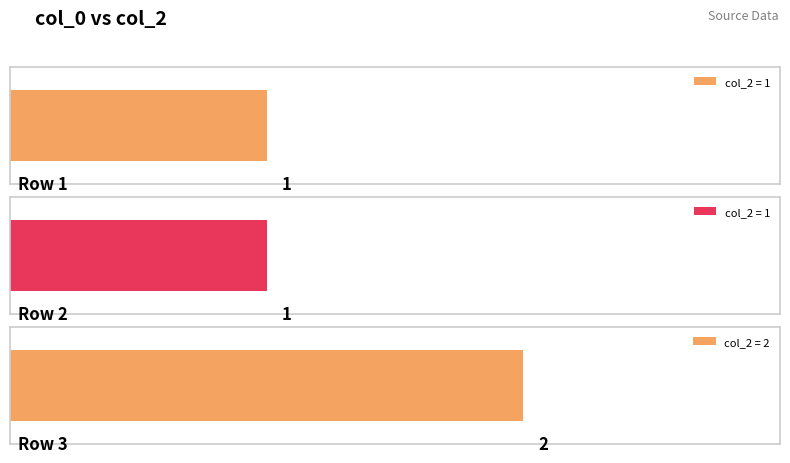

Reading left to right, extract all data points from this chart.

1	1	2